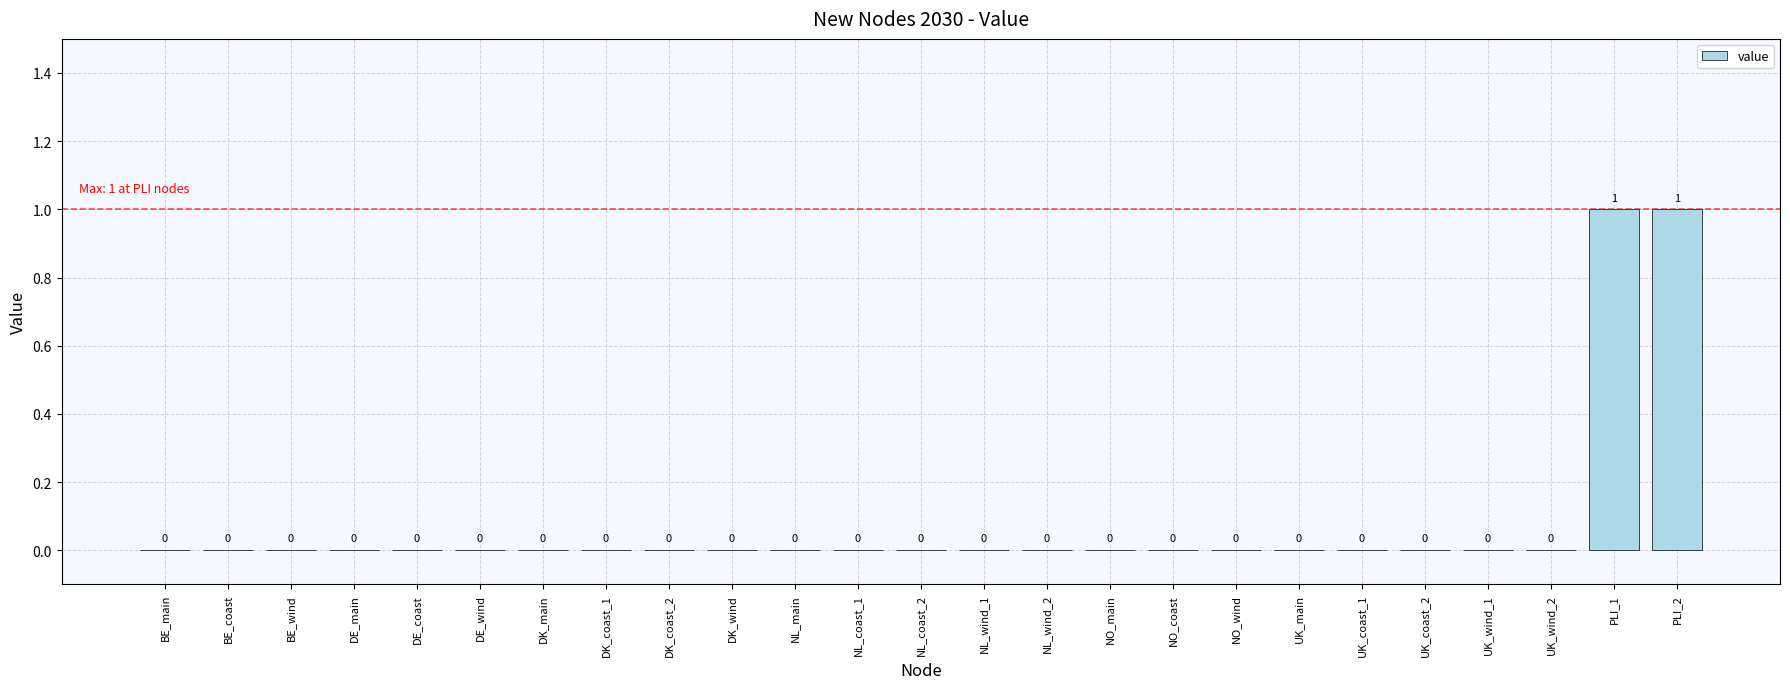

How many values are between 0 and 1?

25